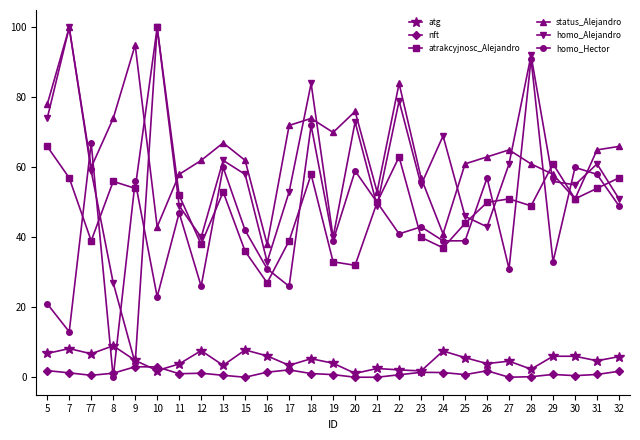

Which category has the lowest value in the homo_Alejandro series?

9